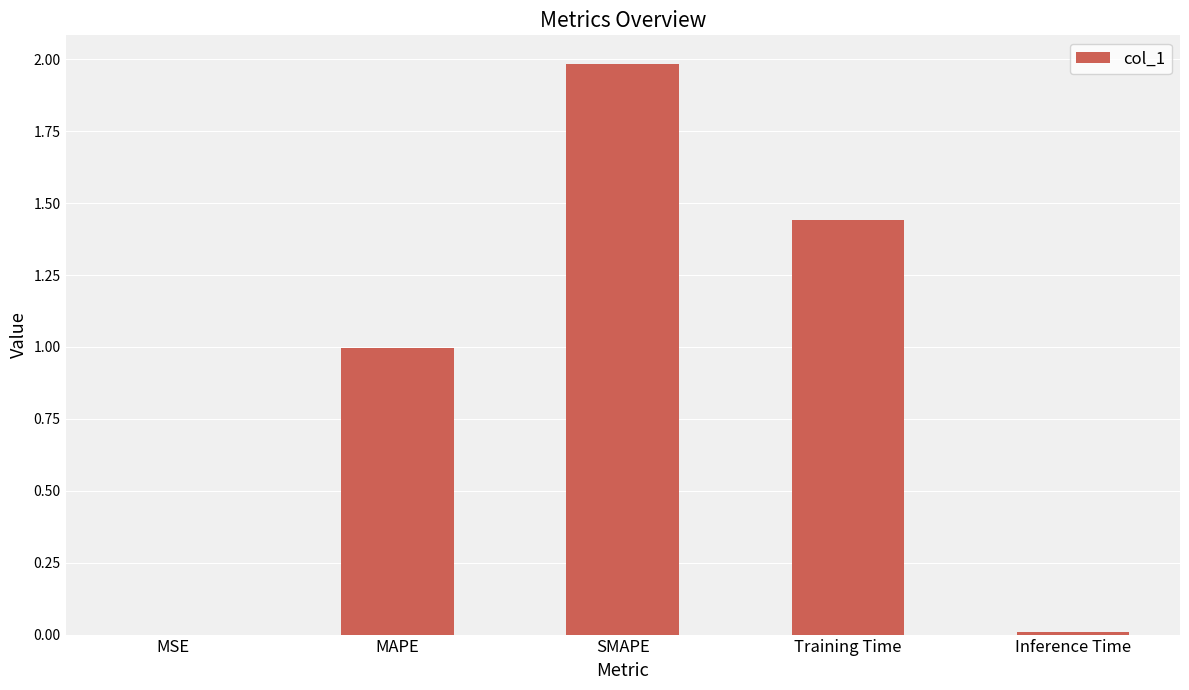

At which category does the chart reach its peak across all series?

SMAPE